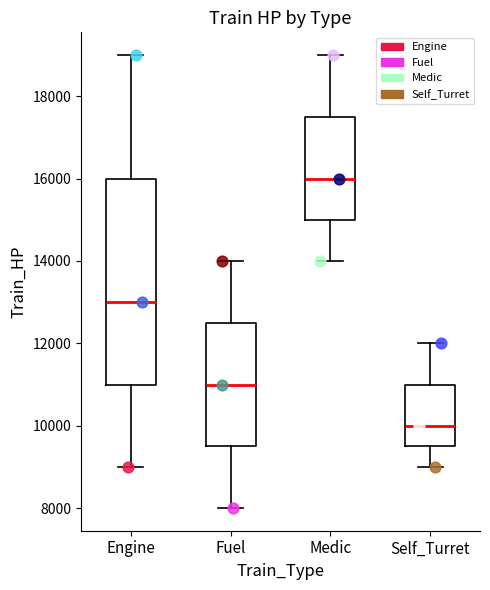

Comparing the boxes themselves (not the whiskers), which one is the tallest?

Engine